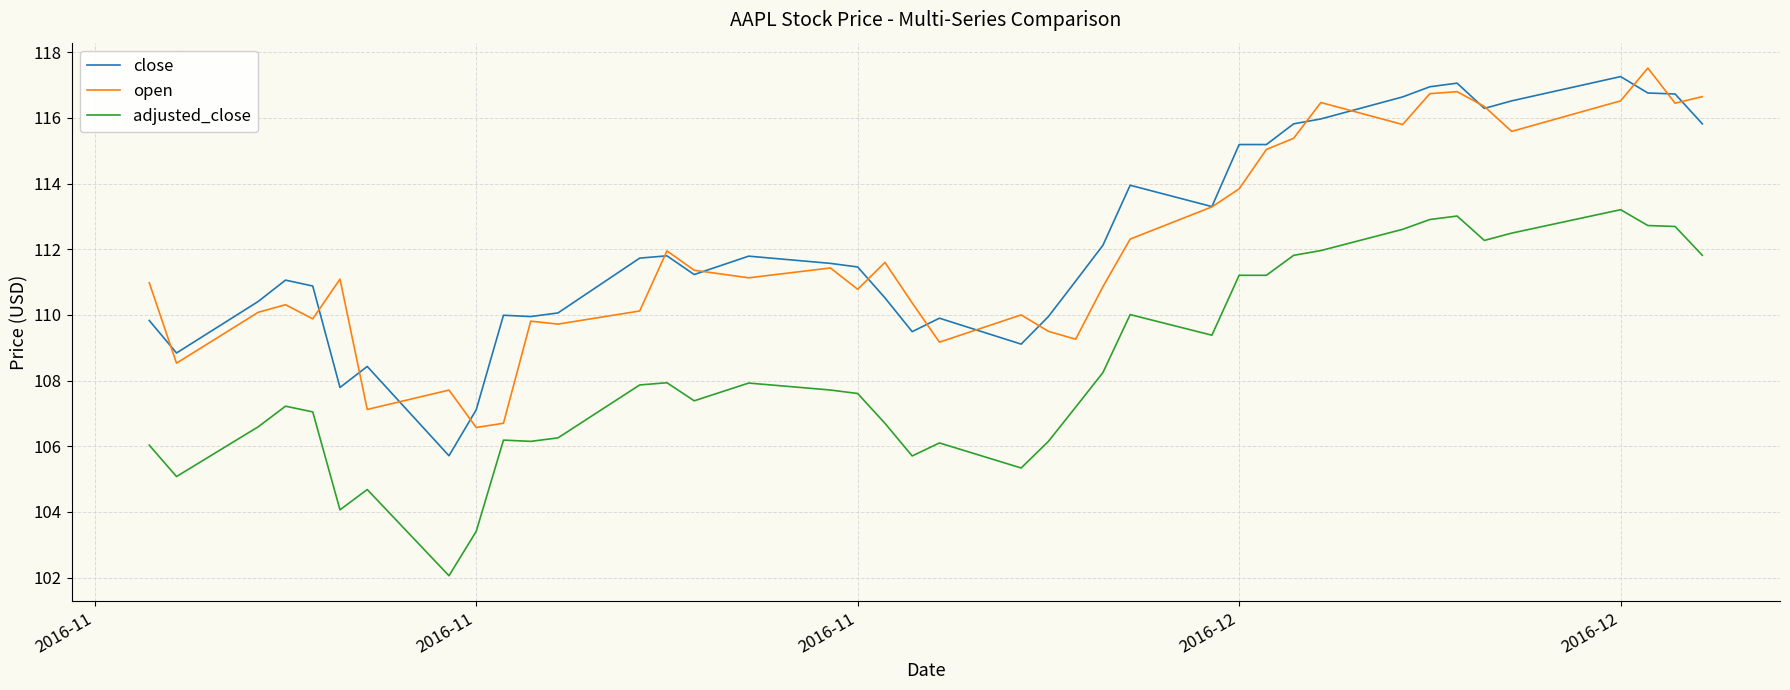

What is the highest value of the open series?

117.5